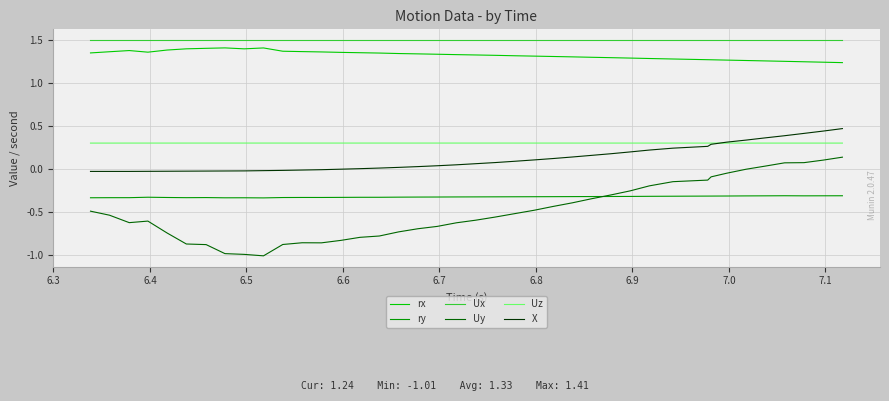

Which series has the largest total across all categories?

Ux